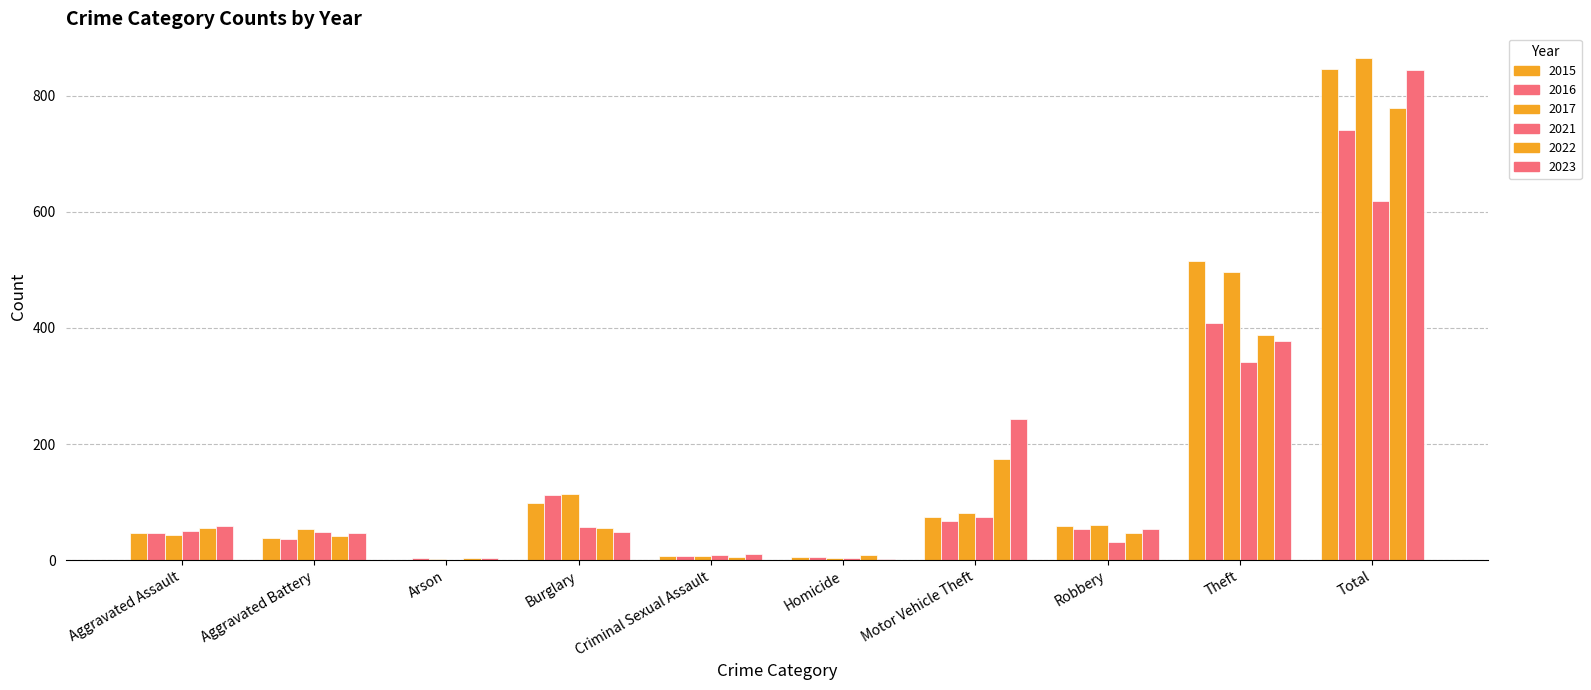

What is the difference between the highest and lowest values at Total?

246